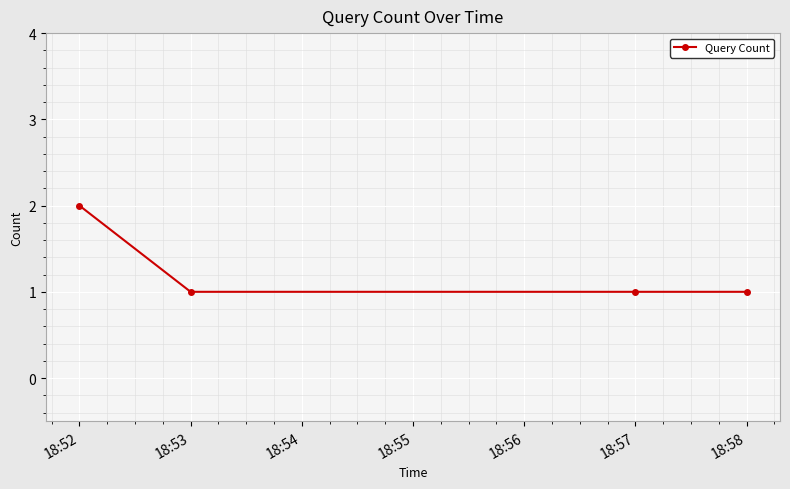

Approximately how many times larger is the value at 18:57 compared to 18:52?

0.5